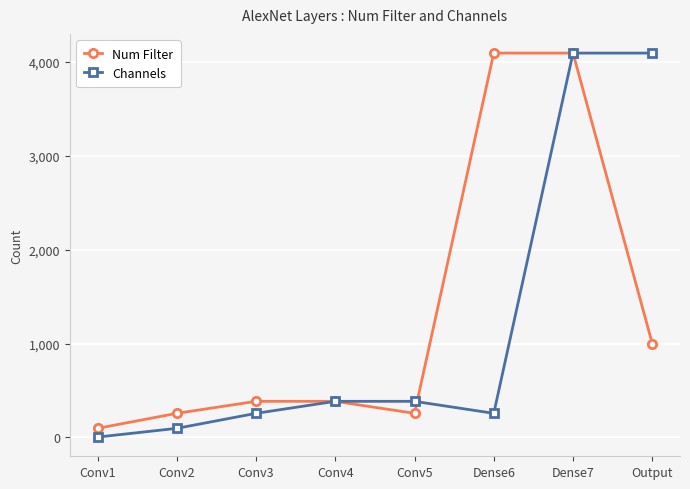

The value of Num Filter at Output is 1000. True or false?

True